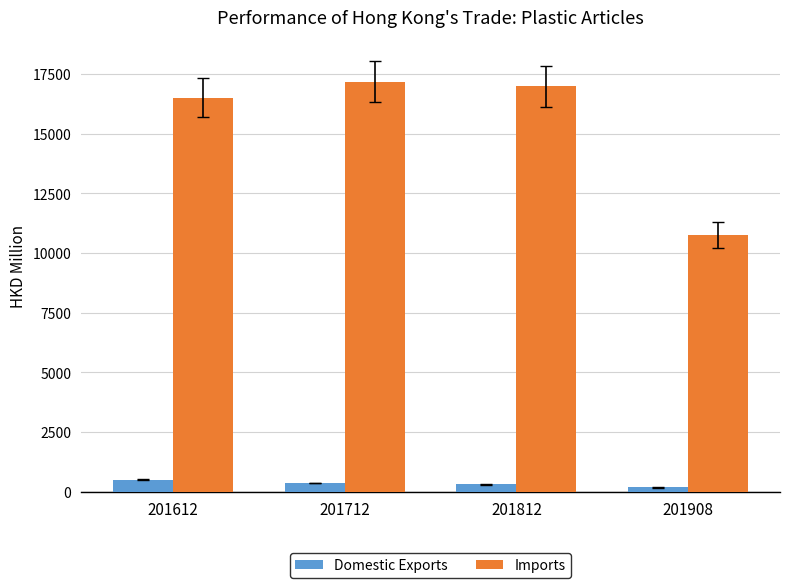

List the series in order of their peak value, highest first.

Imports, Domestic Exports